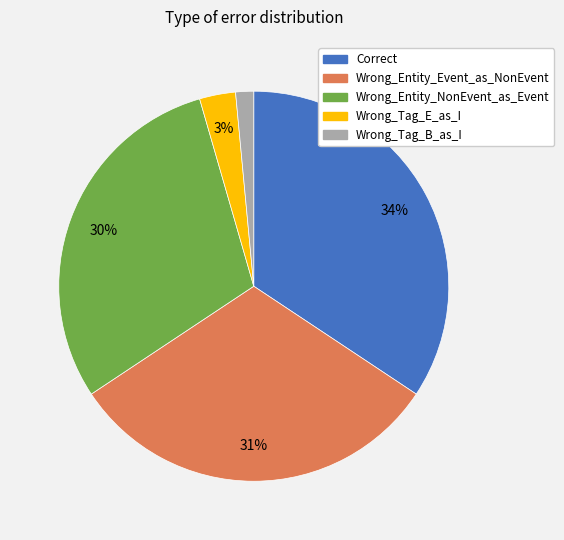

Rank the categories by value from lowest to highest.

Wrong_Tag_B_as_I, Wrong_Tag_E_as_I, Wrong_Entity_NonEvent_as_Event, Wrong_Entity_Event_as_NonEvent, Correct